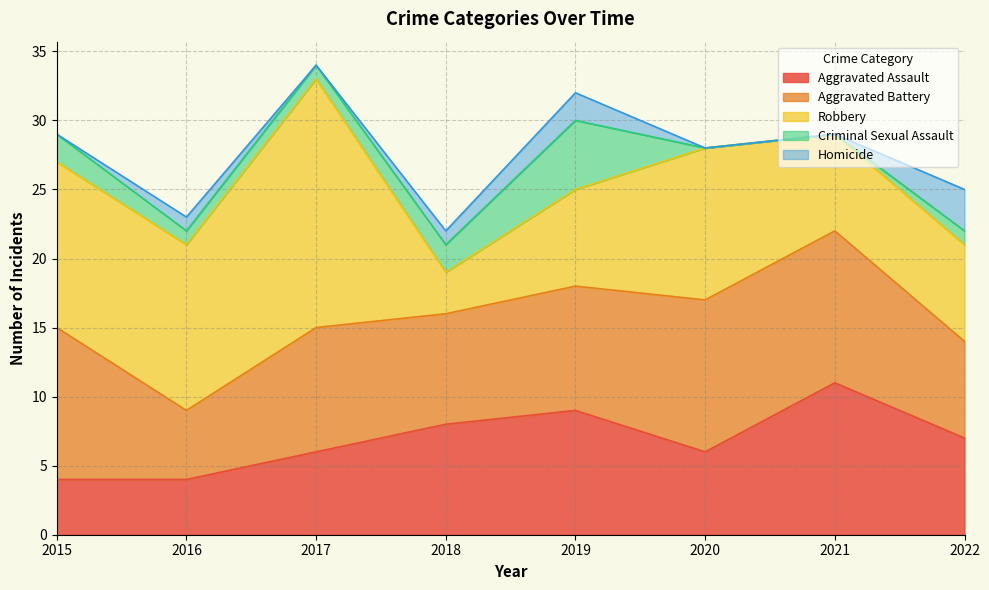

The value of Aggravated Assault at 2018 is 8. True or false?

True